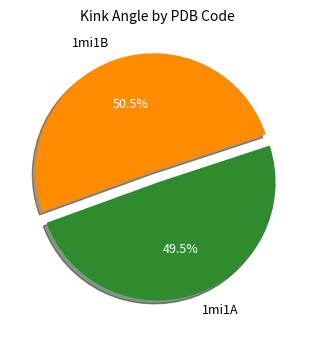

To the nearest percent, what is the combined percentage of 1mi1A and 1mi1B?

100%